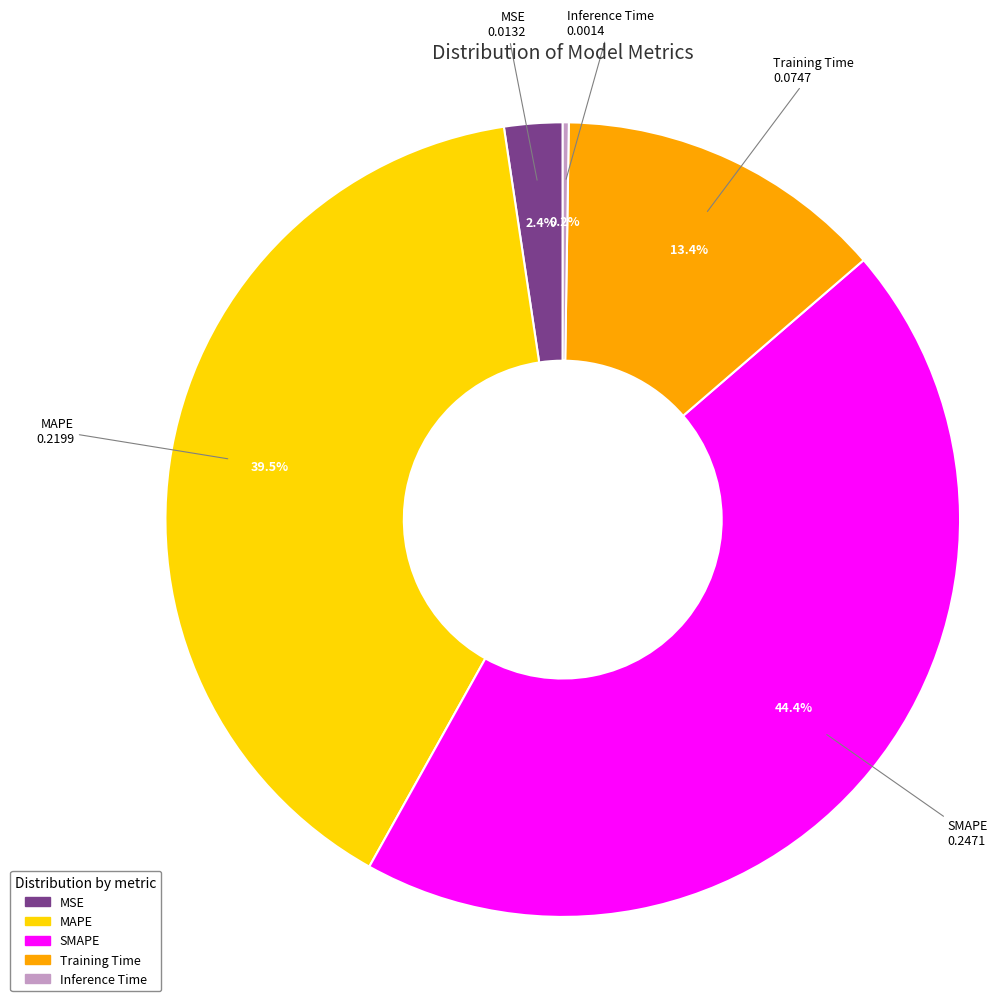

Is there a majority slice in this chart?

No